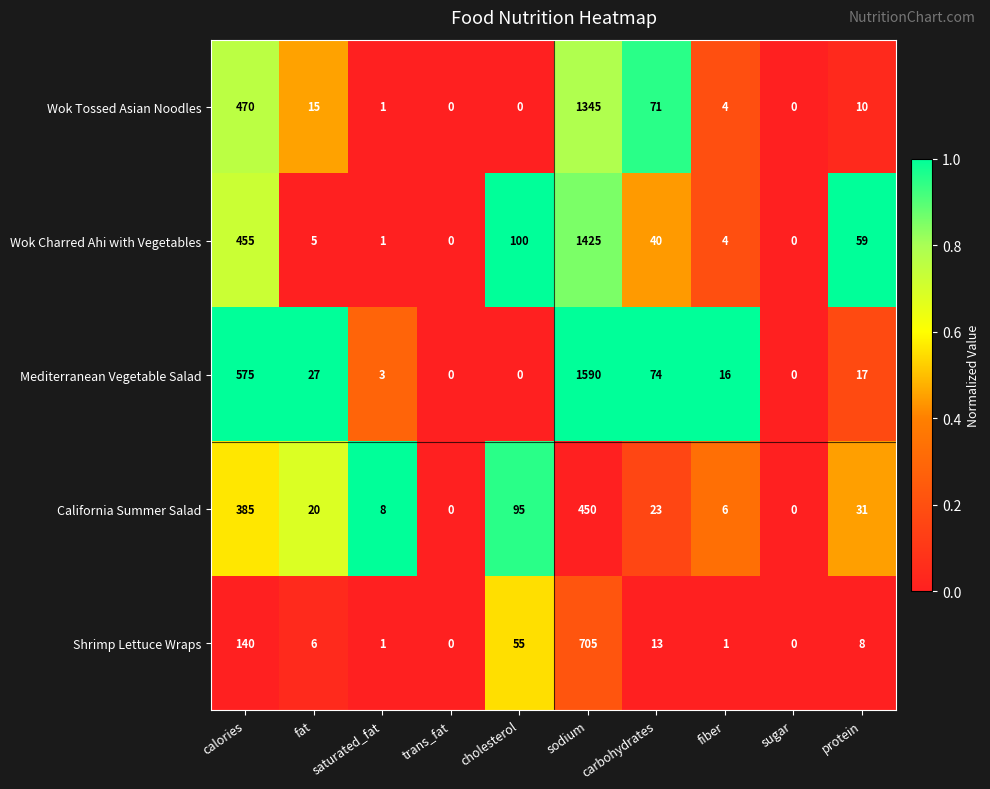

Where is Wok Tossed Asian Noodles nearest to the value 672?

calories